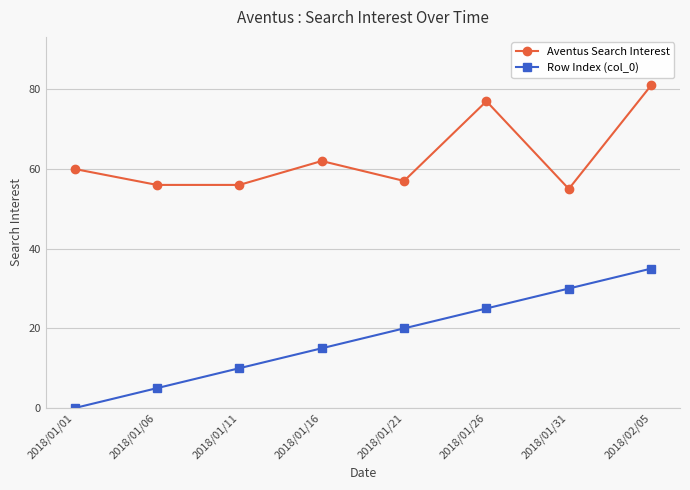

How many values in the Row Index (col_0) series are below 20?

4